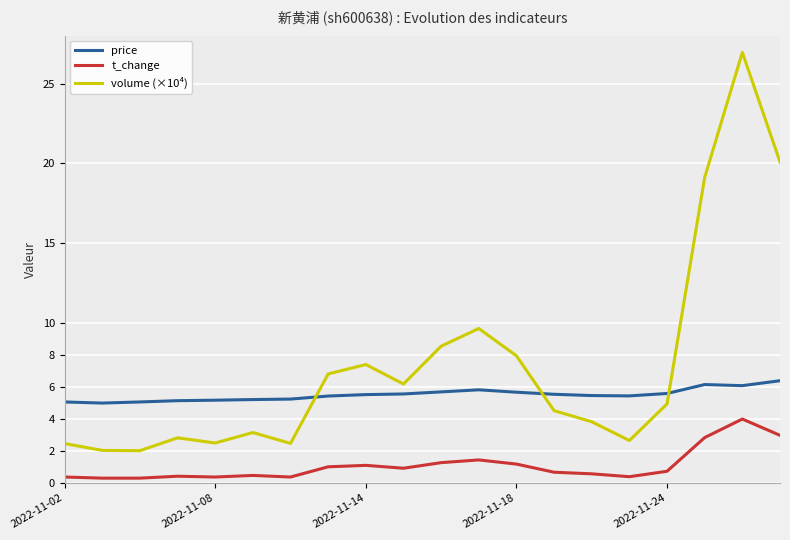

Is this an area chart (filled region under the line)?

No